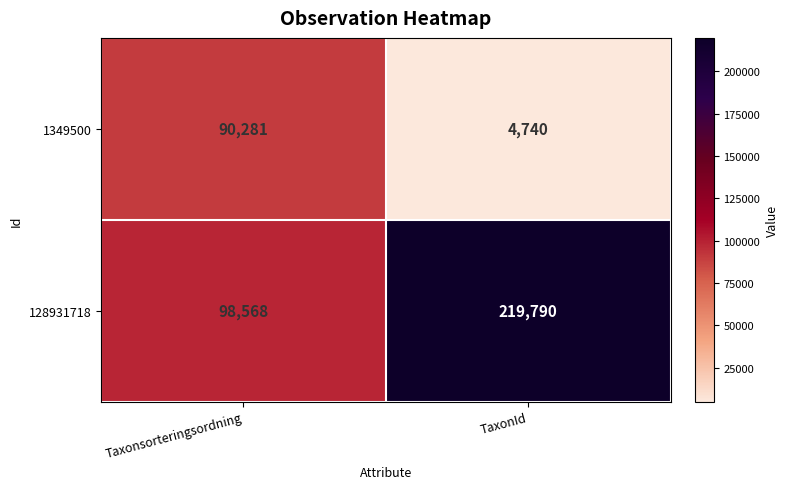

What is the sum of the 128931718 values at Taxonsorteringsordning and TaxonId?

318358